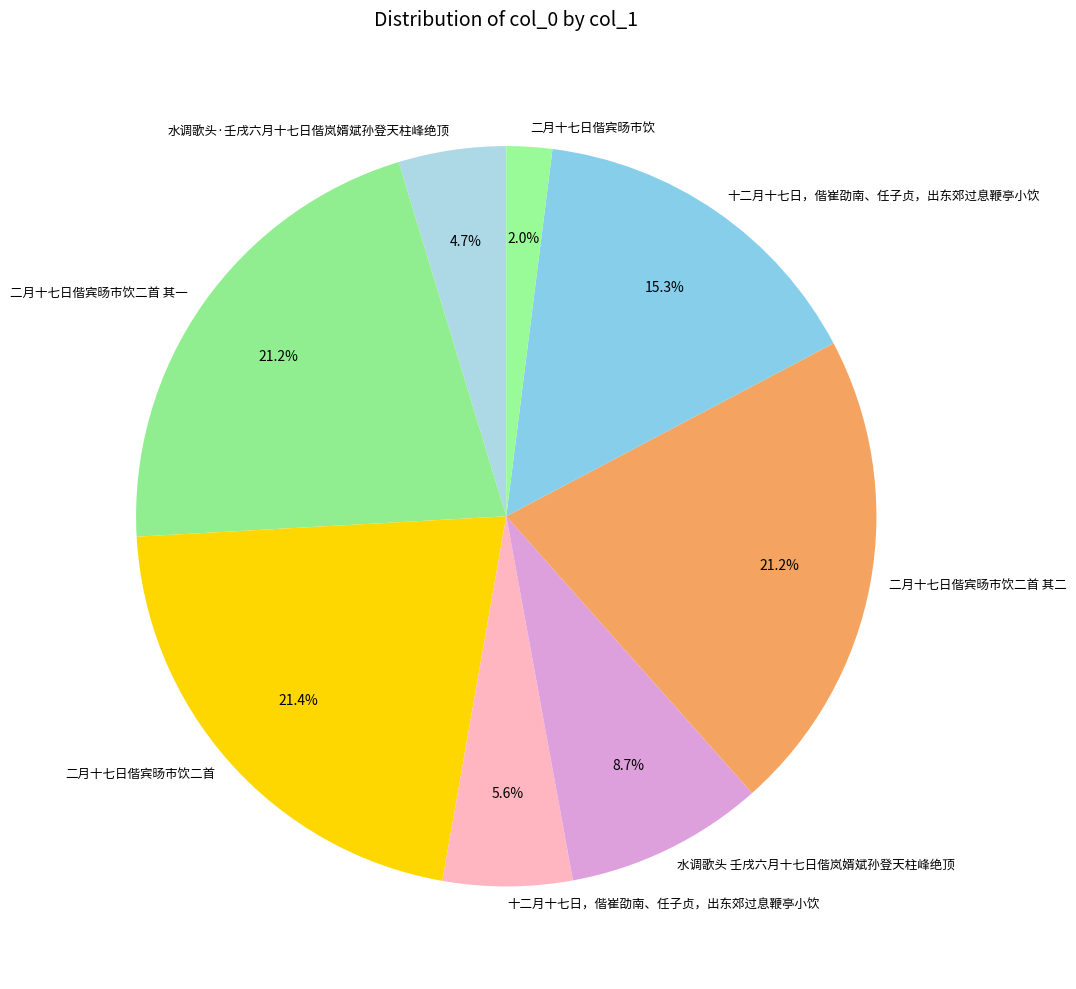

Is there a majority slice in this chart?

No